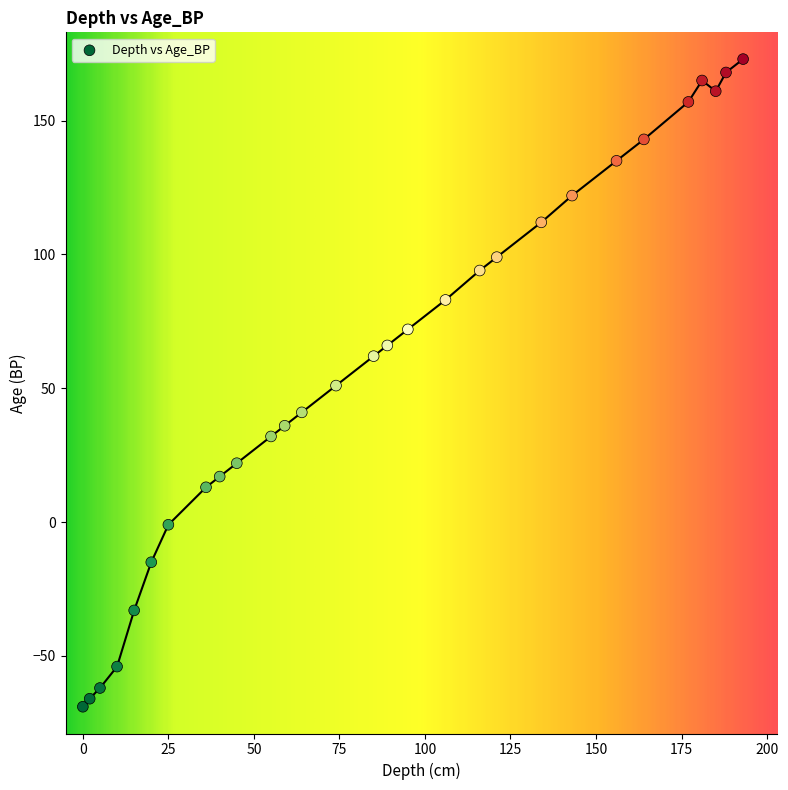

What is the range of Y values (max minus min)?

242